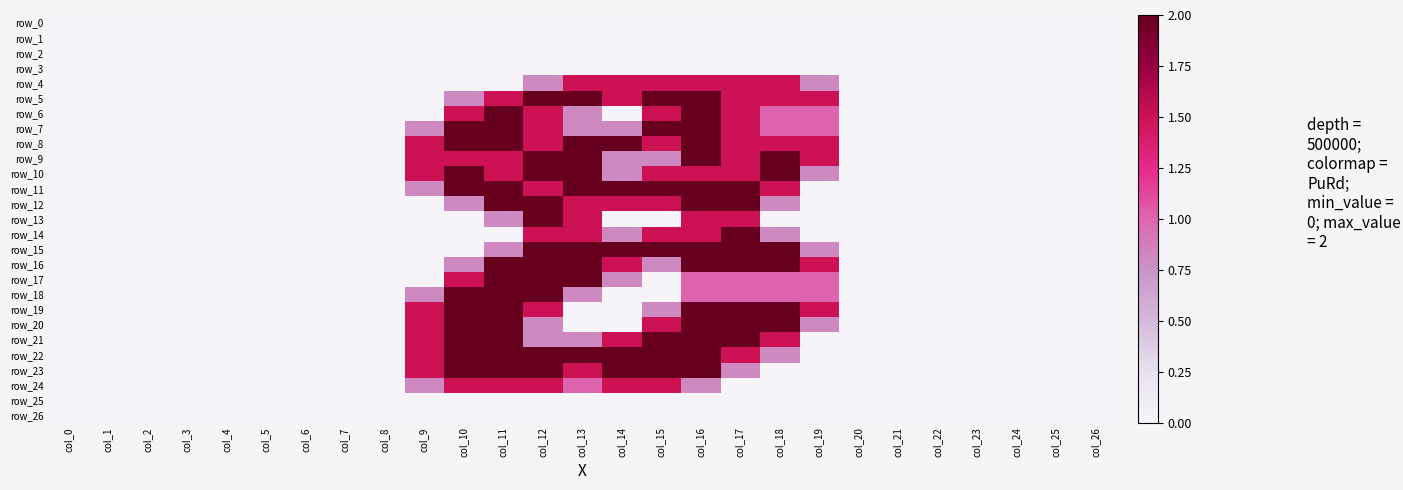

True or false: row_25 has a value of 0.0 at col_5.

True